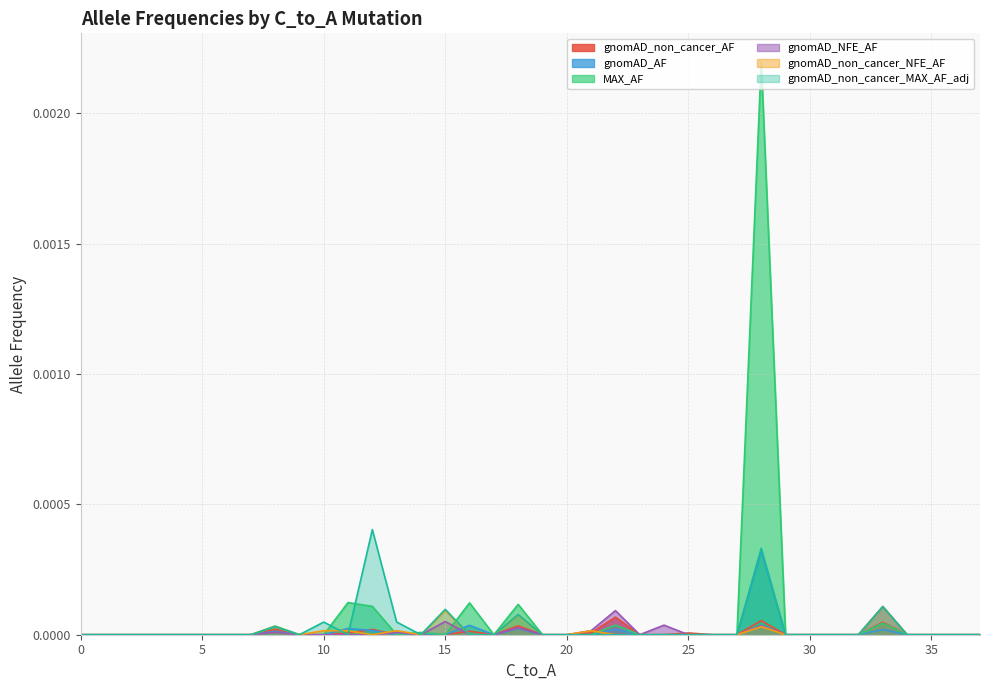

How many times do MAX_AF and gnomAD_NFE_AF cross each other?

4